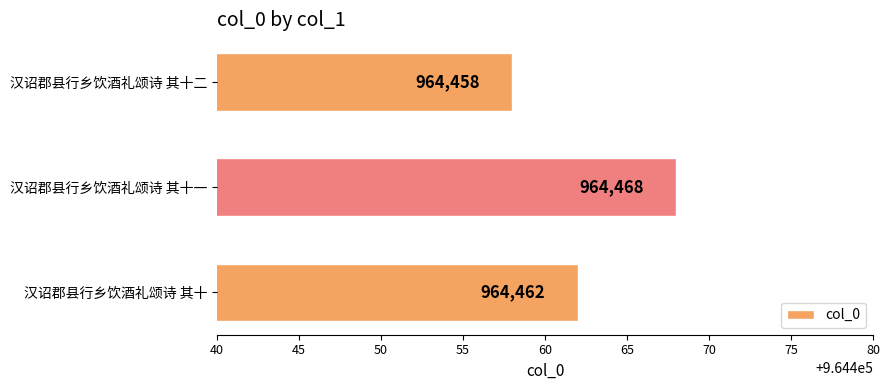

Count the values in the range 964458 to 964468.

3